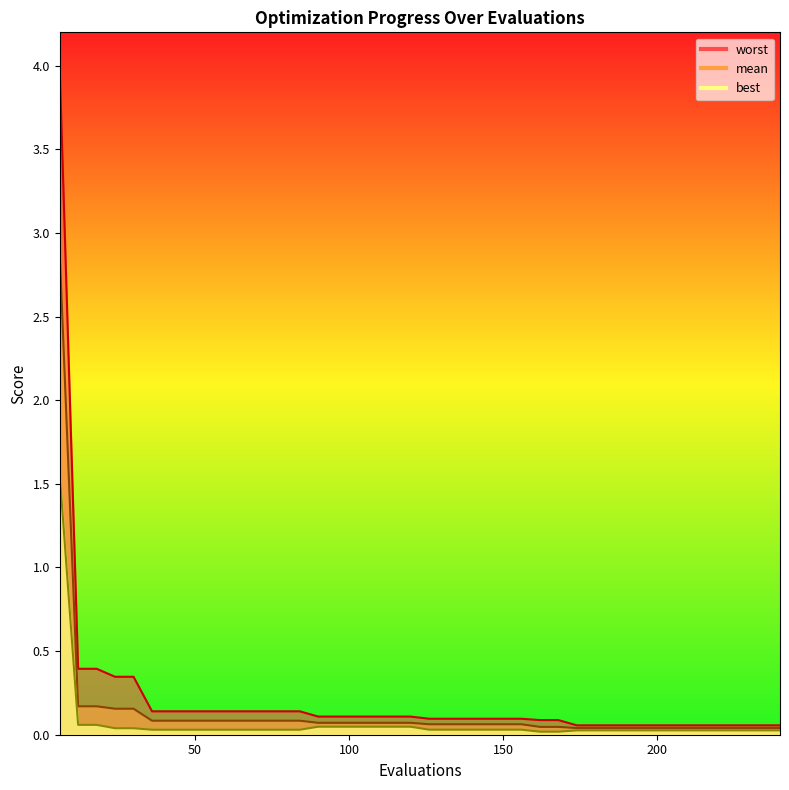

Between 6 and 144, which series saw the biggest shift?

worst